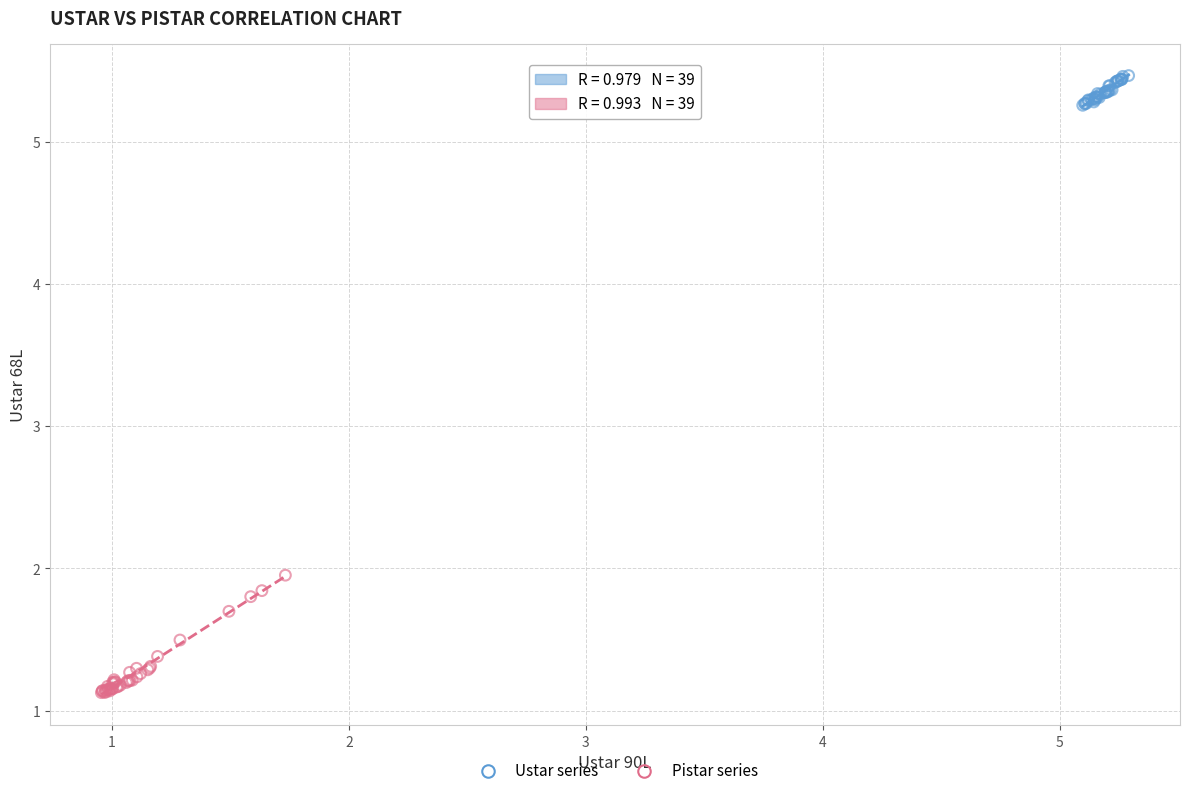

Which series reaches the maximum Y coordinate?

Ustar series